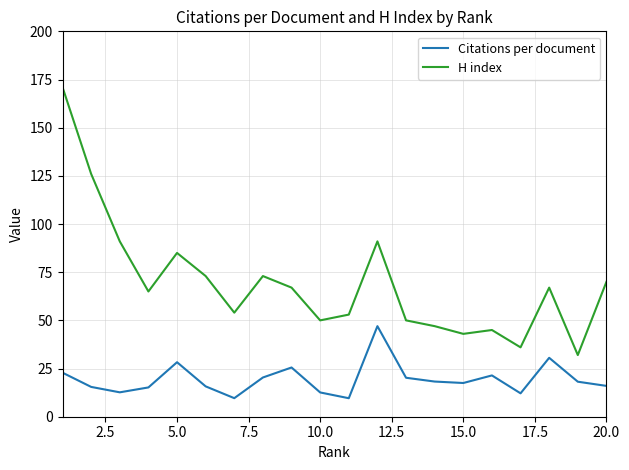

Which series has the largest range (max minus min)?

H index